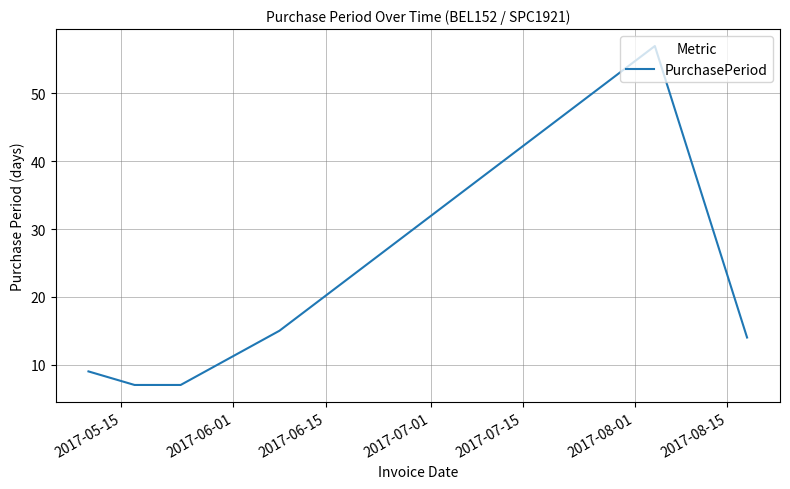

What is the average value?

18